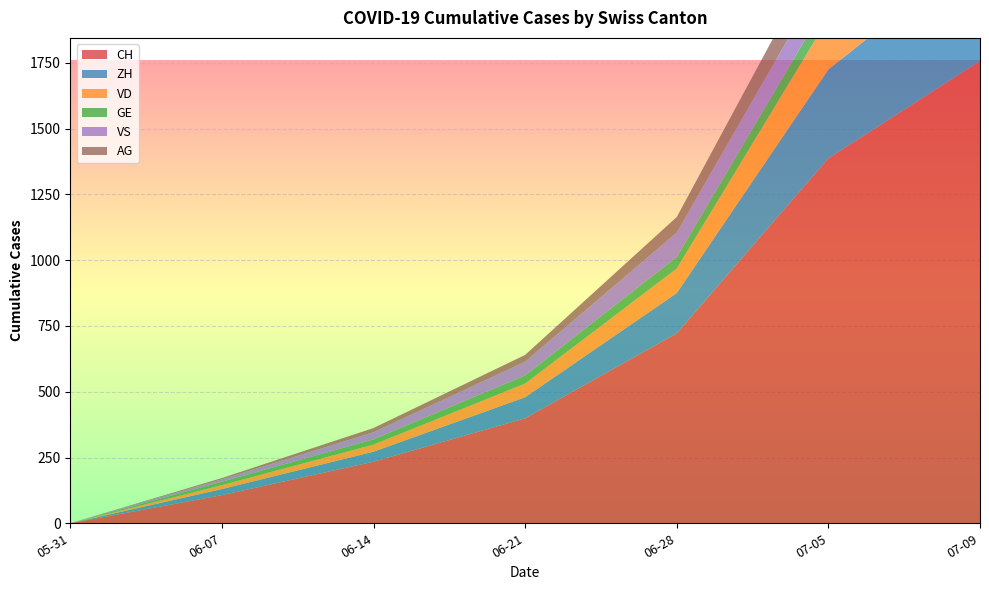

Reading right to left, extract all data points from this chart.

CH: 1757	1387	722	399	234	107	0
ZH: 424	338	153	80	38	23	0
VD: 252	195	93	52	27	15	0
GE: 91	68	44	31	20	13	0
VS: 128	120	93	52	27	9	0
AG: 153	125	59	26	16	5	0